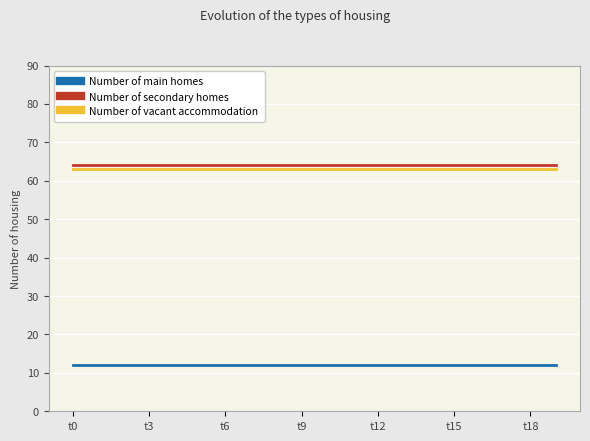

True or false: Number of vacant accommodation and Number of secondary homes cross at least once.

False